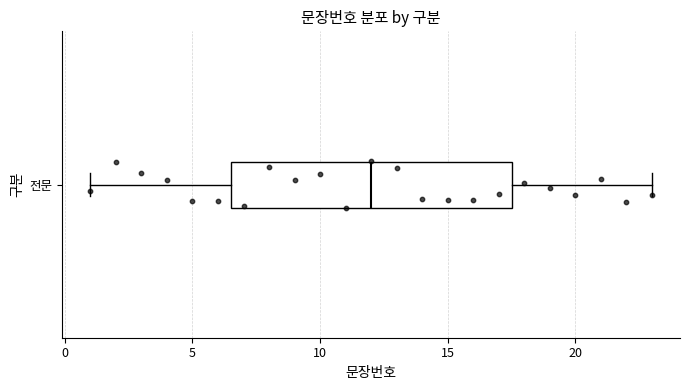

Transcribe this box plot: give where the median line is, the range the box spans, and where the two whiskers end, as read against the x-axis. The values are not printed on the chart, so give them approximately, as read against the axis.

median 12.0, box 6.5 to 17.5, whiskers 1.0 to 23.0